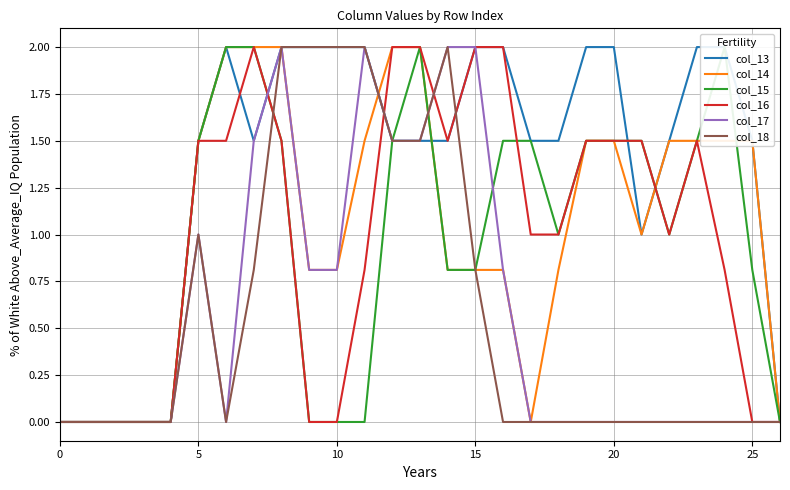

What is the maximum value shown in the chart?

2.0